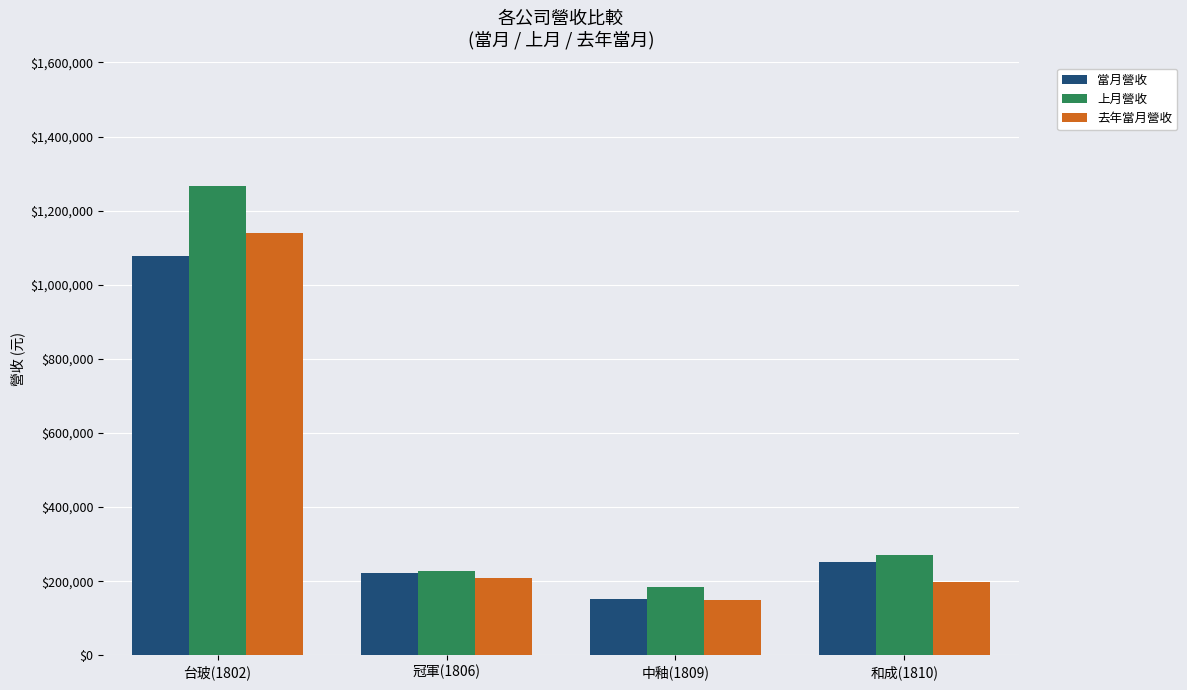

How many data points in 當月營收 are less than 250828?

2